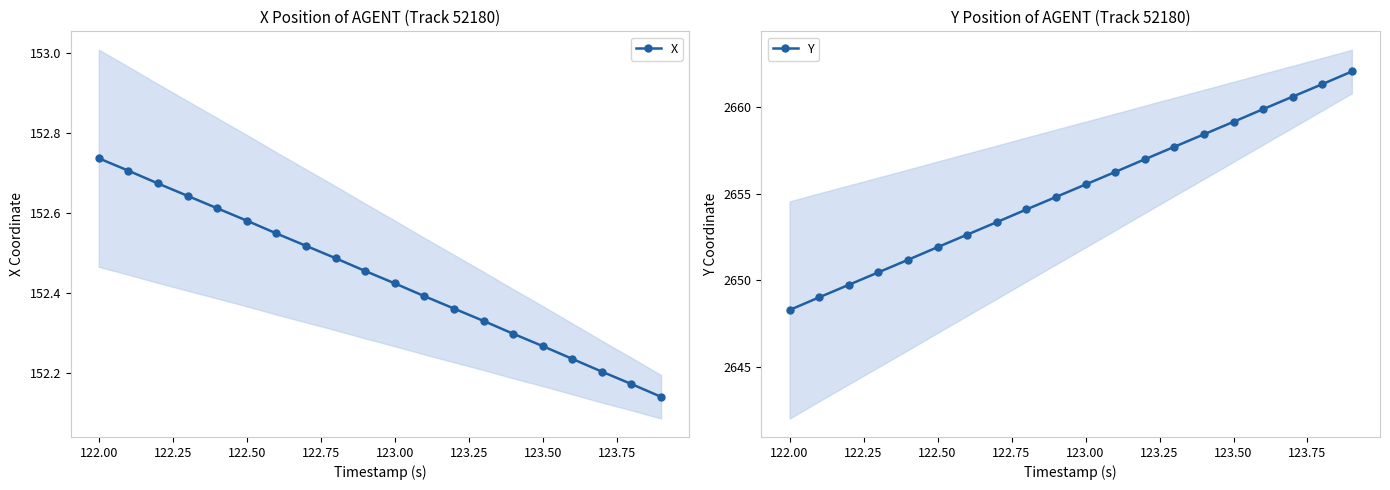

Is it true that X equals 96.1 at 123.50?

False